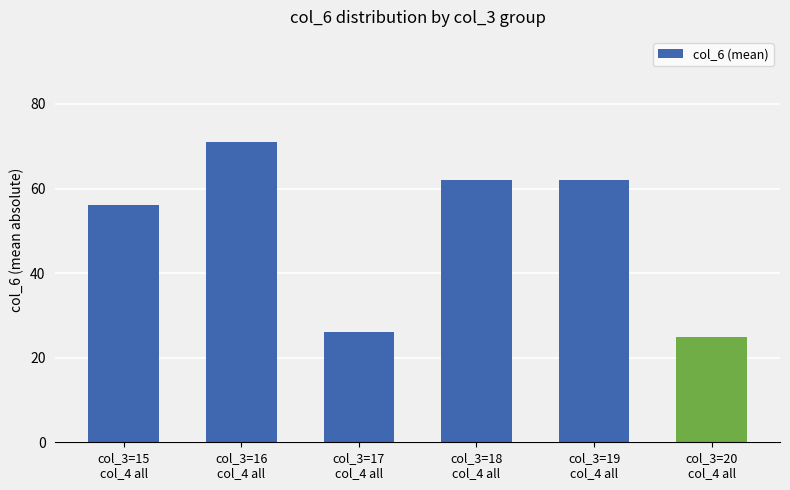

What value does the data have at col_3=18
col_4 all, to the nearest 5?

60